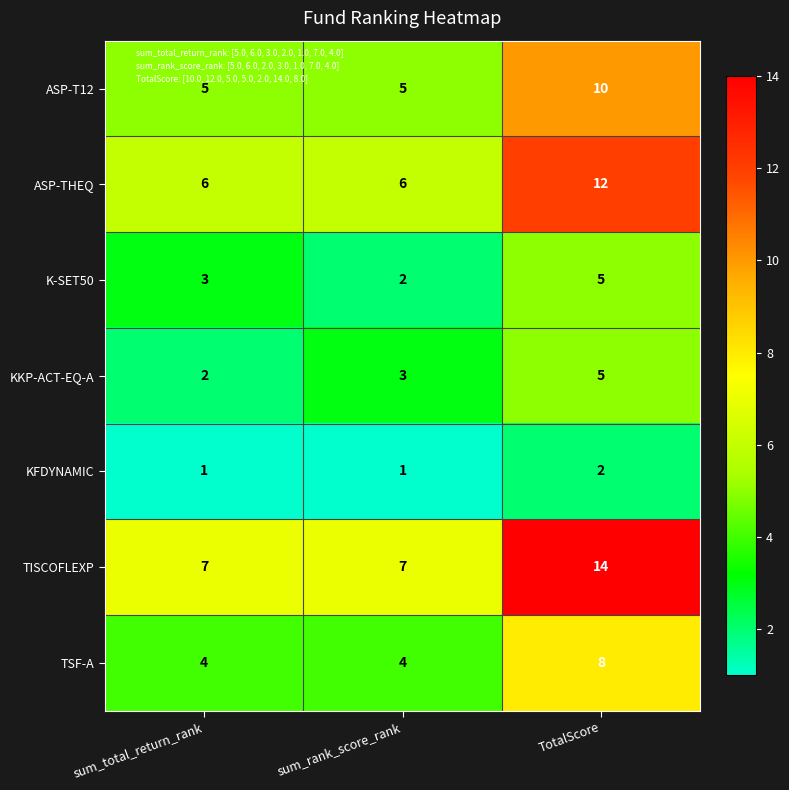

Which series changed the most between sum_total_return_rank and TotalScore?

TISCOFLEXP